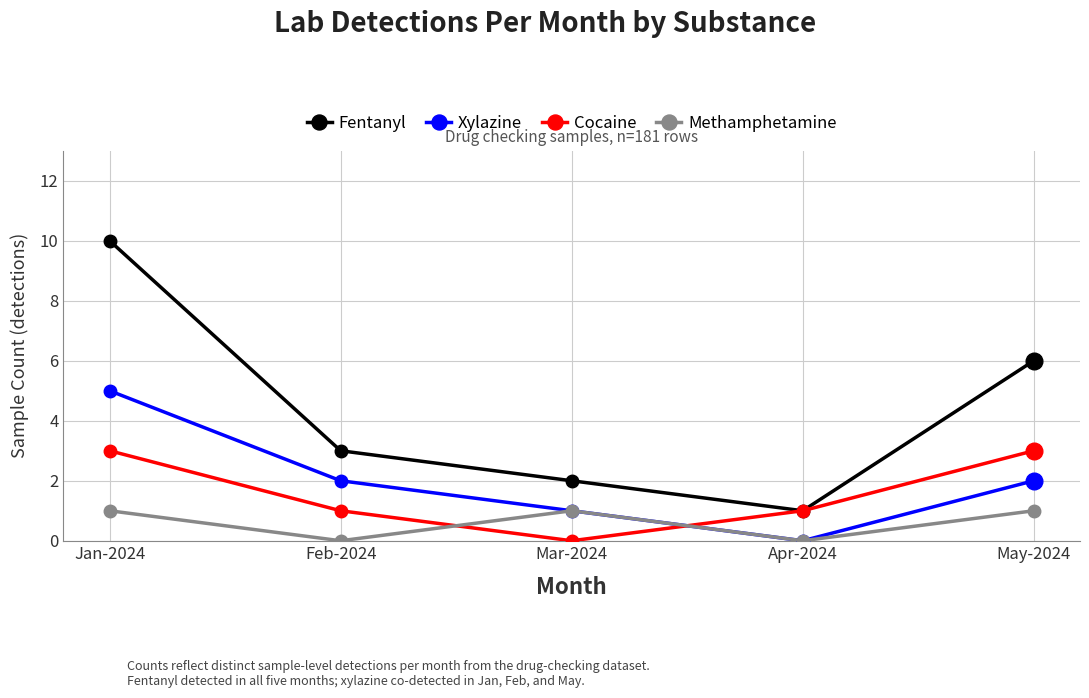

Which category has the highest value in the Fentanyl series?

Jan-2024